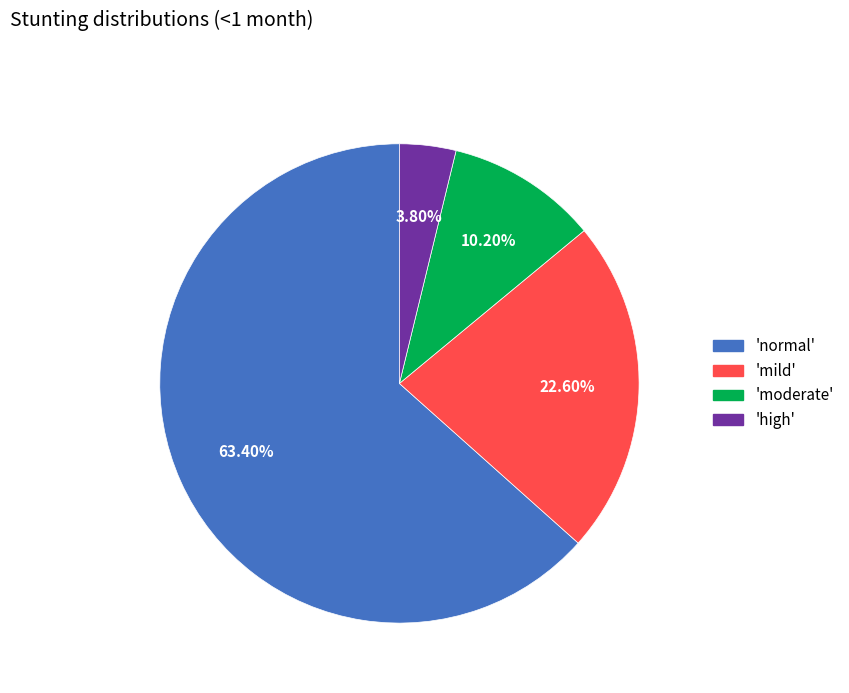

Count the number of slices in the pie.

4